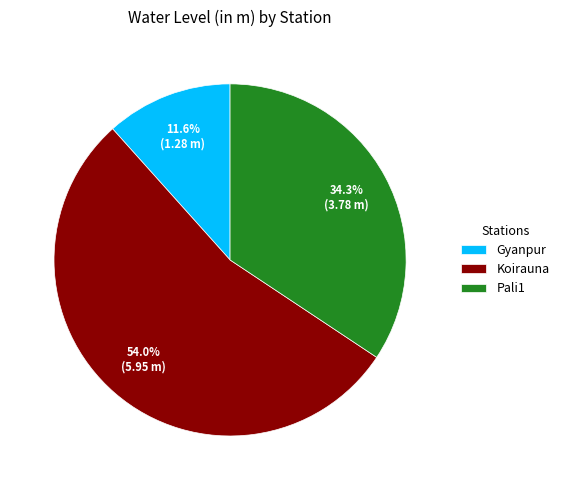

To the nearest percent, what is the difference between the Koirauna and Gyanpur slice percentages?

42%